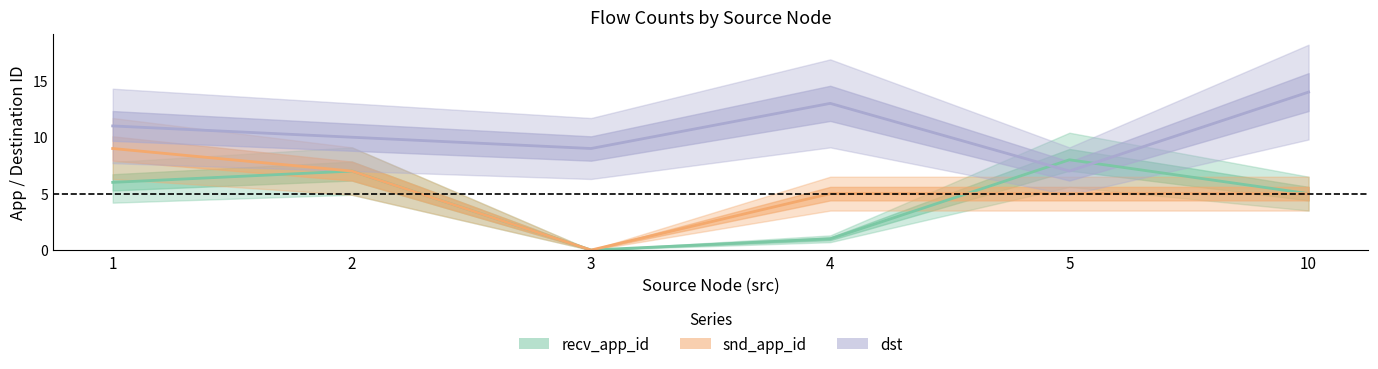

What is the greatest value displayed?

14